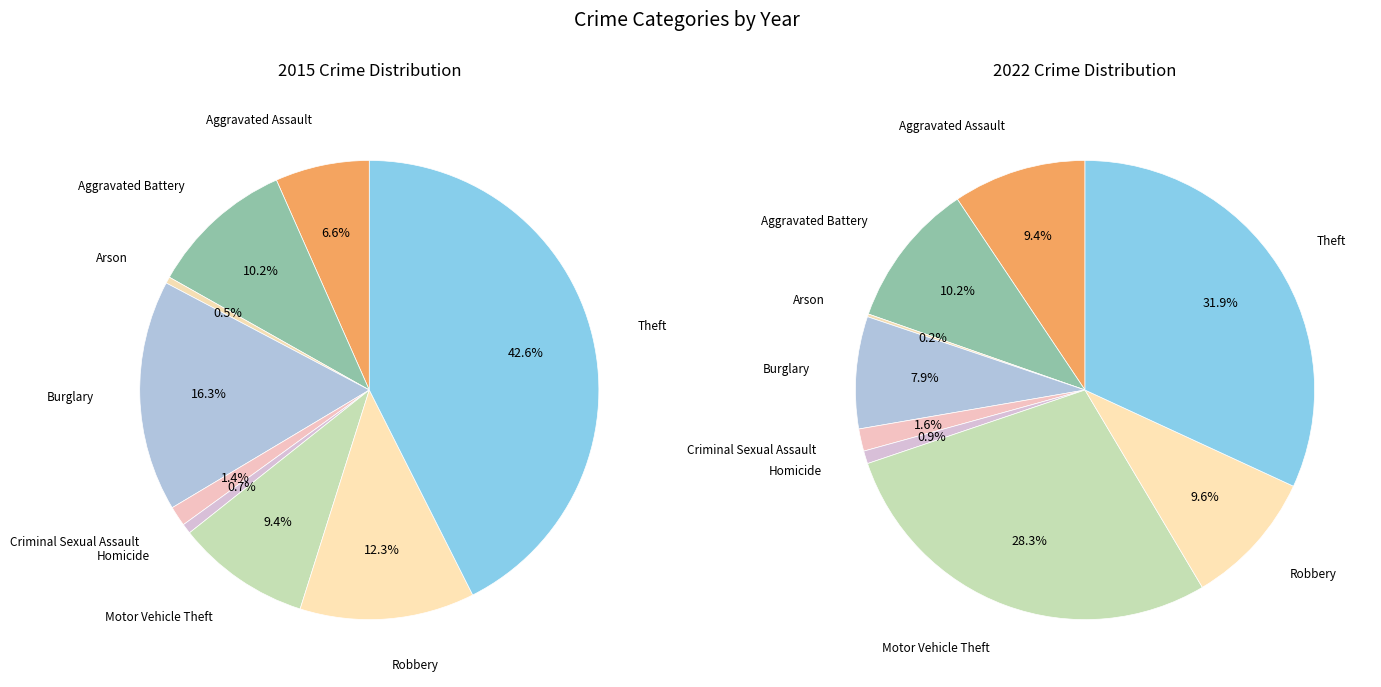

To the nearest percent, what is the average slice percentage?

11%